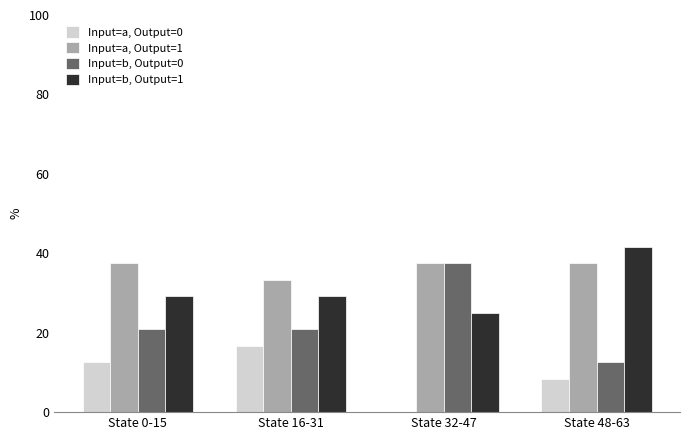

What is the maximum value for Input=a, Output=0?

16.7